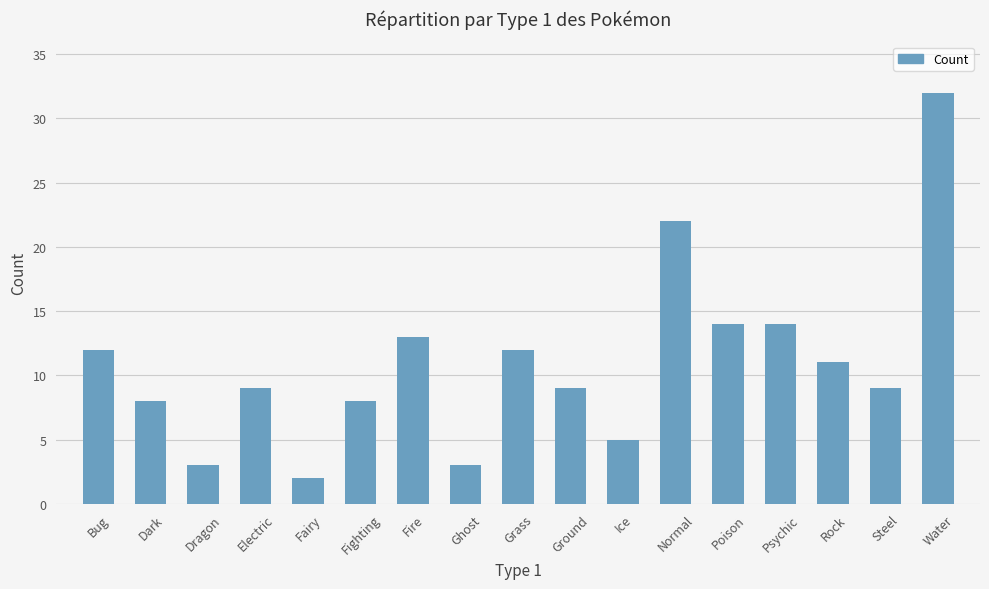

Approximately how many times larger is the value at Steel compared to Poison?

0.6